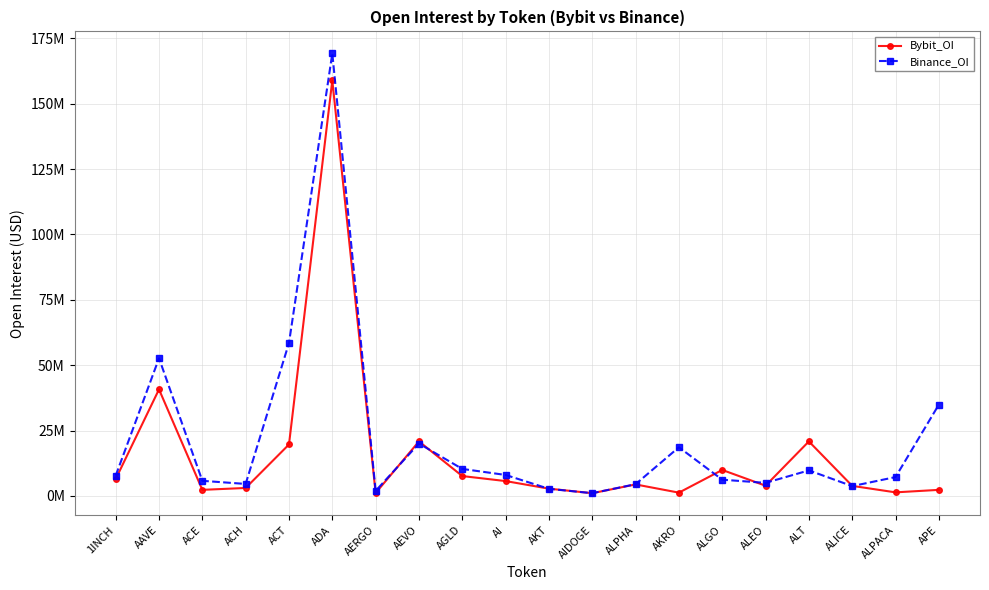

Where does the Bybit_OI series first go above 4392468?

1INCH